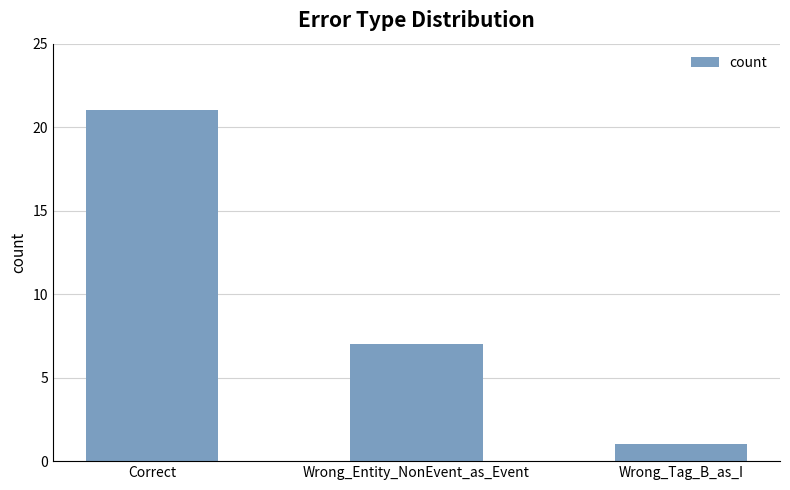

How many values are below 7?

1